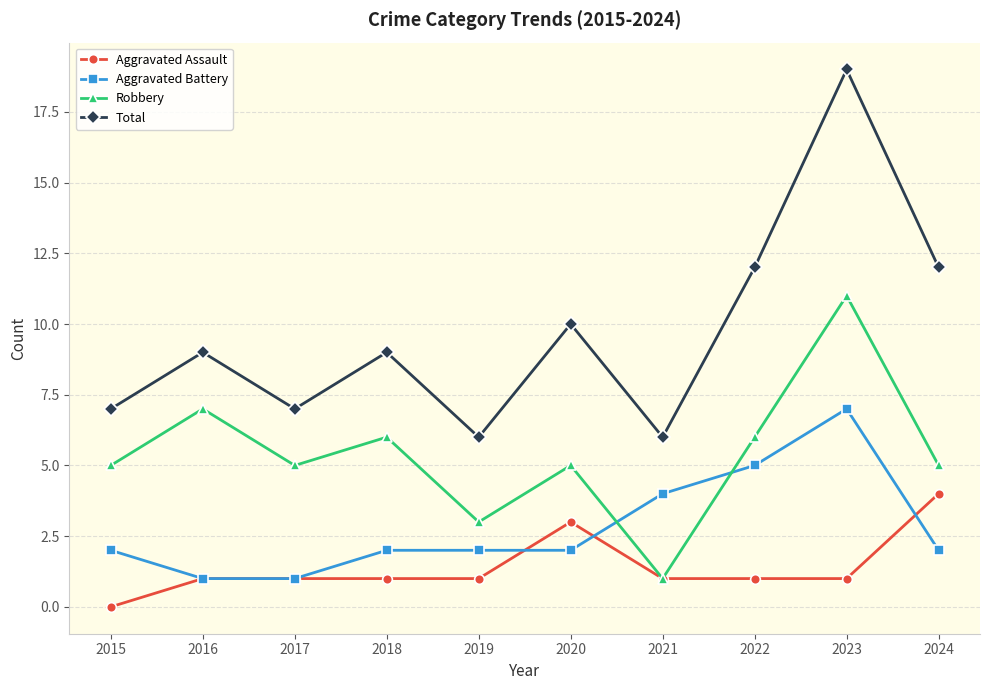

Read the Total value at 2018.

9